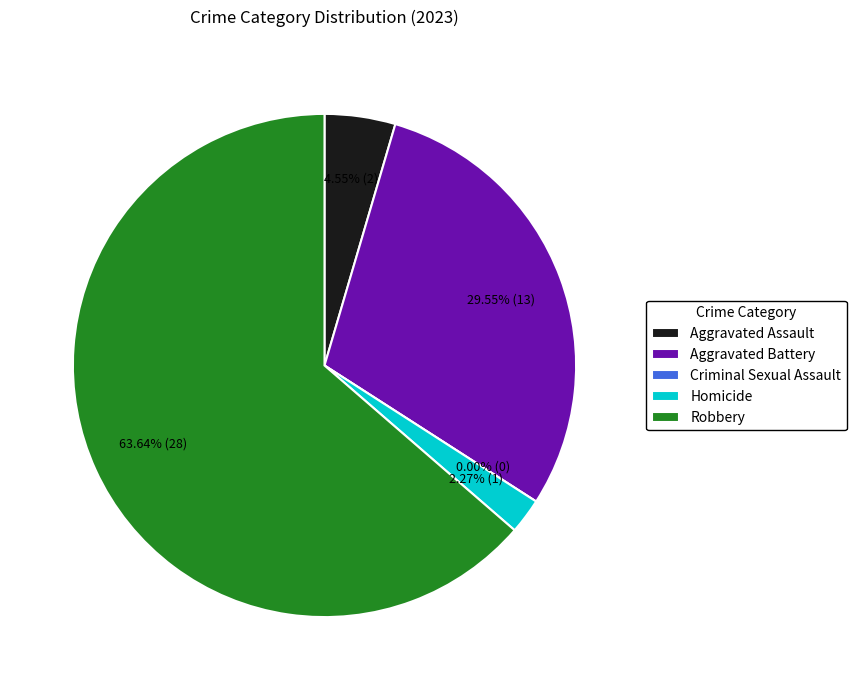

Which category has the smallest portion of the pie?

Criminal Sexual Assault